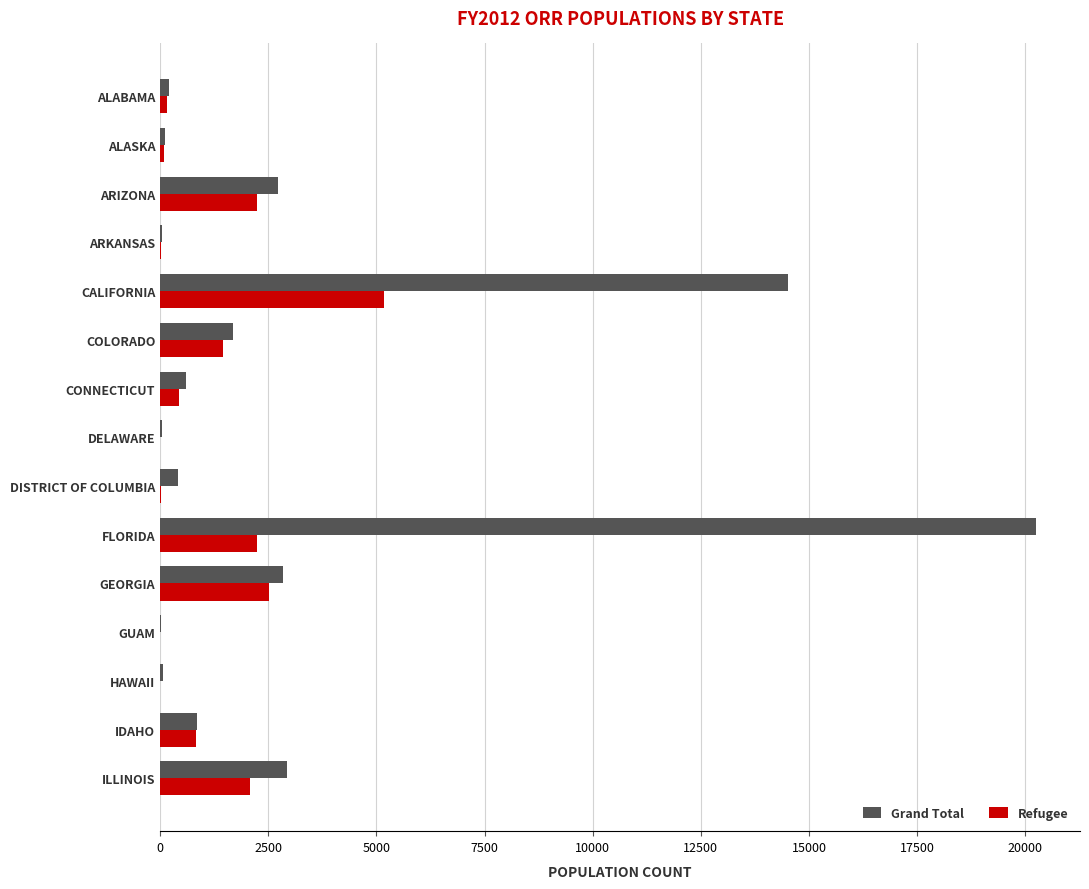

Is the value of Grand Total at ILLINOIS greater than the value of Refugee at DISTRICT OF COLUMBIA?

Yes